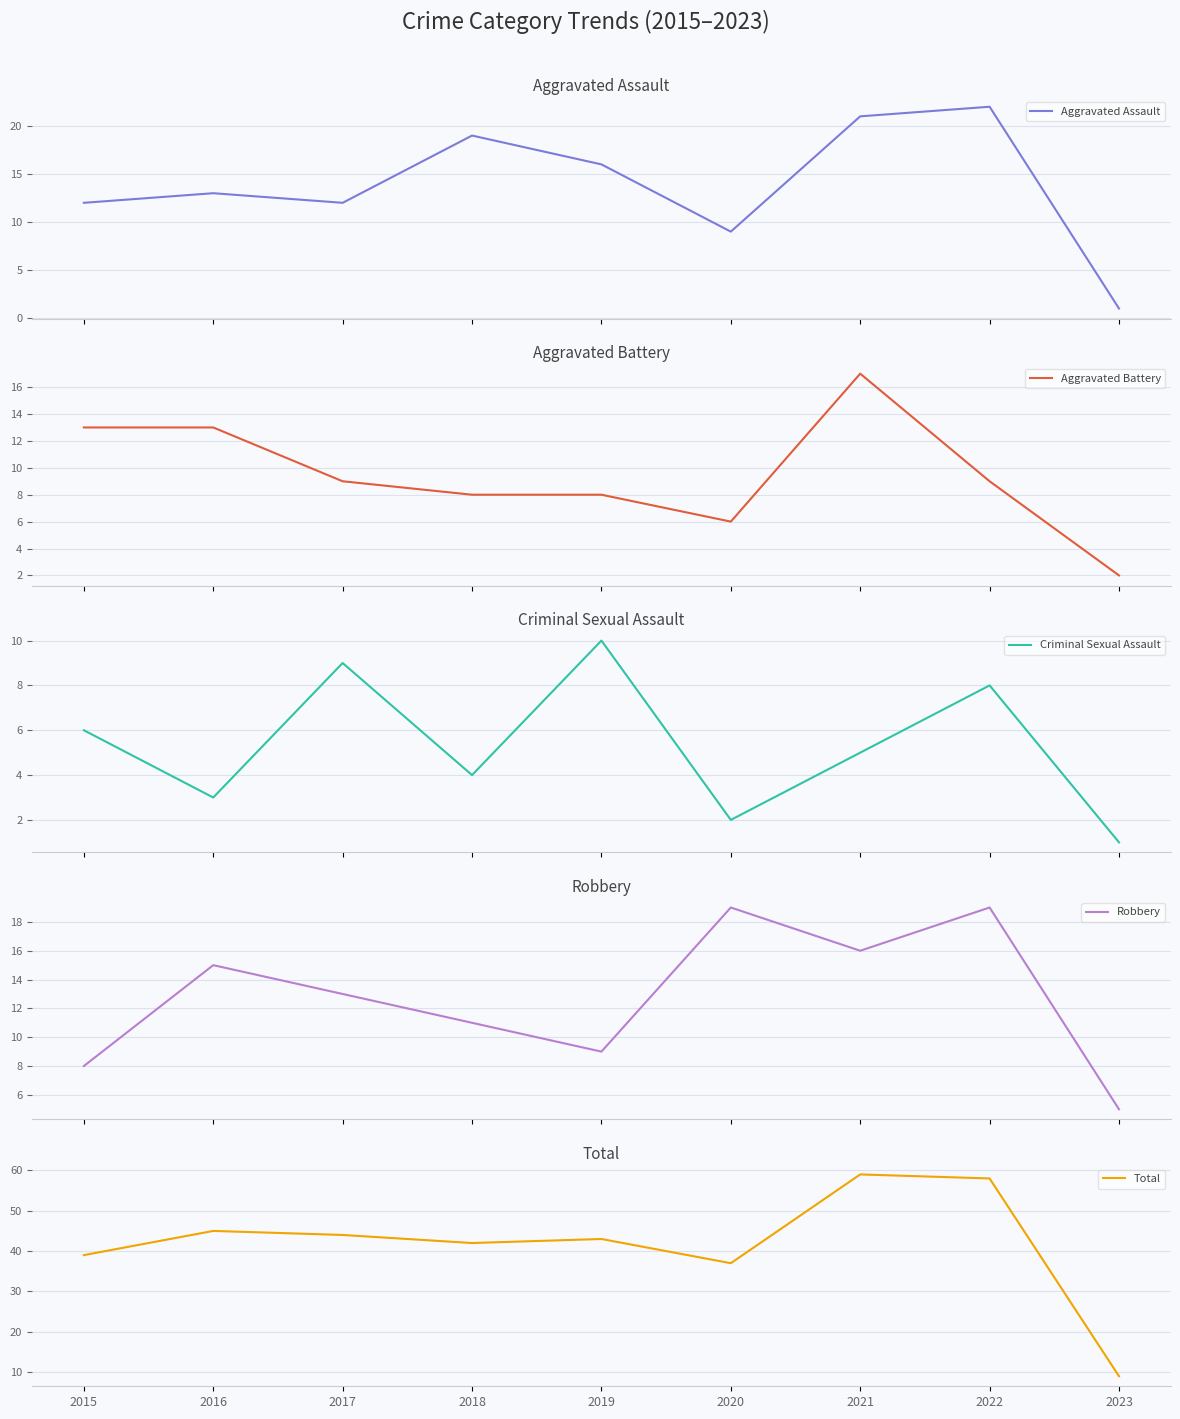

True or false: Total and Aggravated Battery intersect in this chart.

False